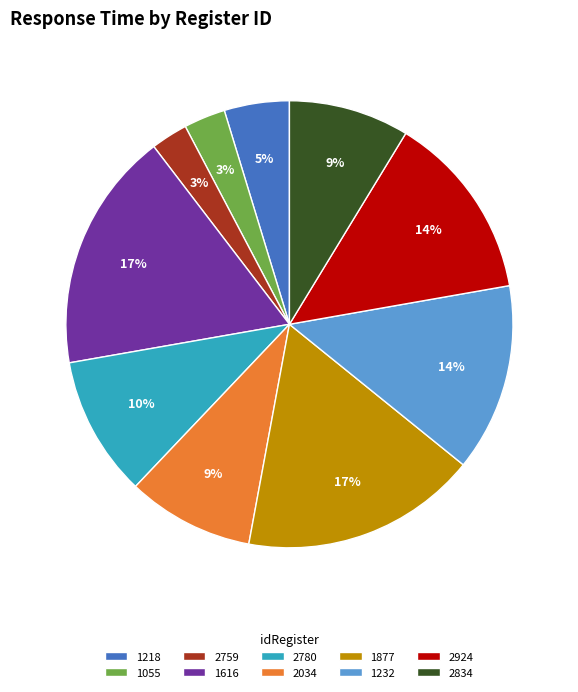

Is the sum of 1616 and 2034 greater than half?

No